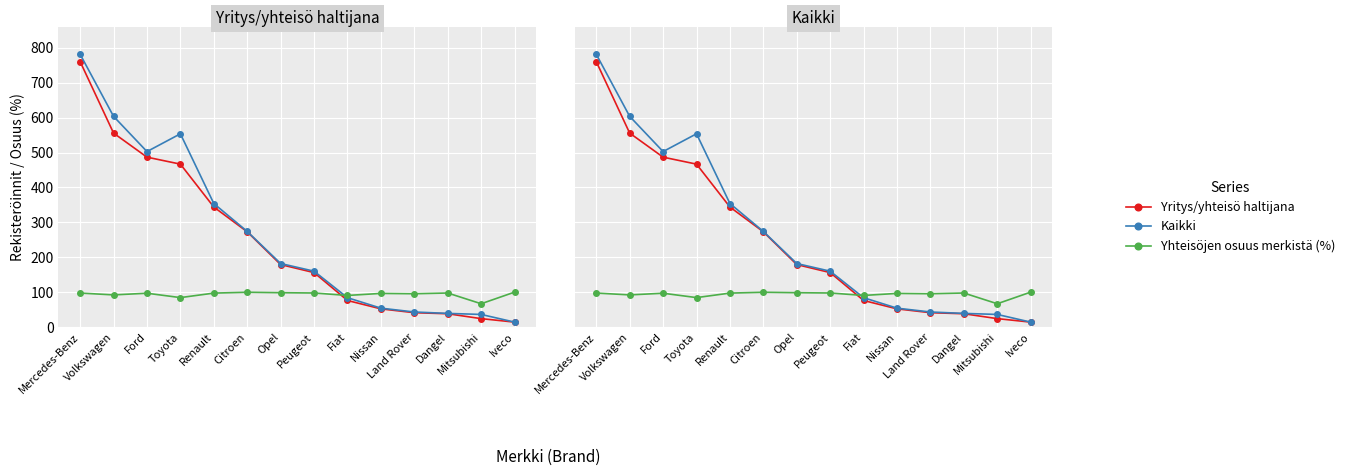

What is the label of the 14th point from the left?

Iveco